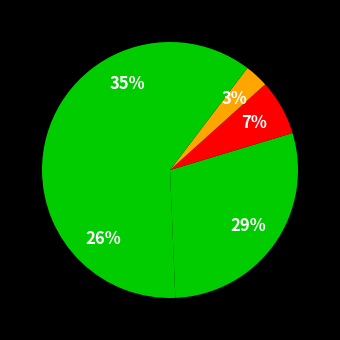

How many segments does this pie chart have?

5